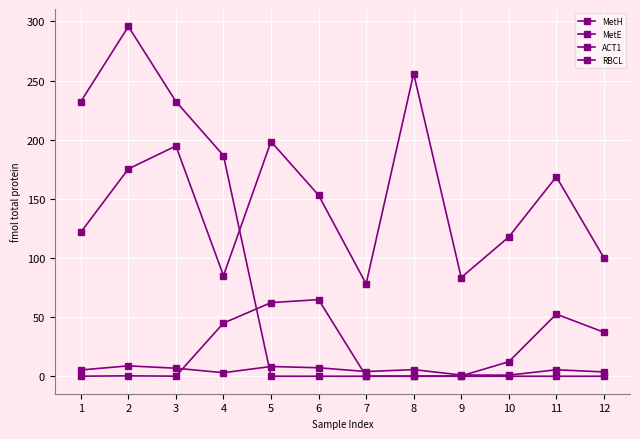

What is the value of the MetH point at the 10th from the left?

0.9